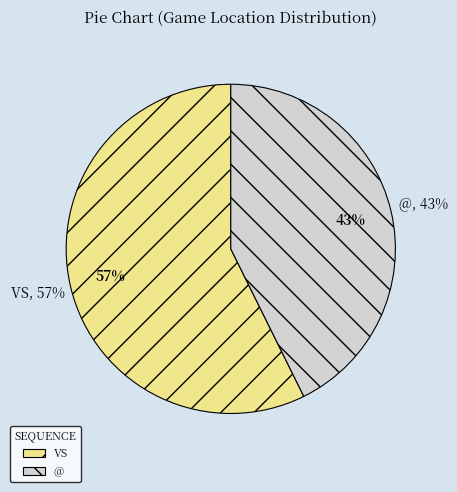

Rank the categories by value from highest to lowest.

vs, @